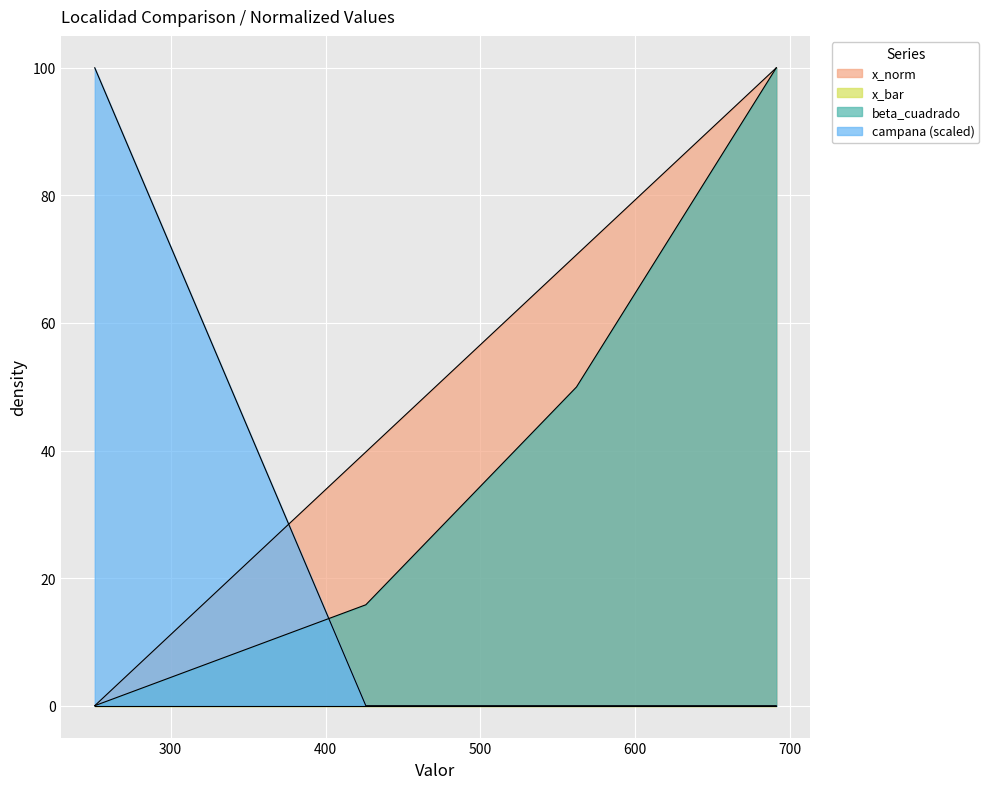

Reading left to right, transcribe all the data shown in this chart.

x_norm: 0.0	39.8	70.7	100.0
beta_cuadrado: 0.0	15.8	50.0	100.0
campana: 100.0	0.0	0.0	0.0